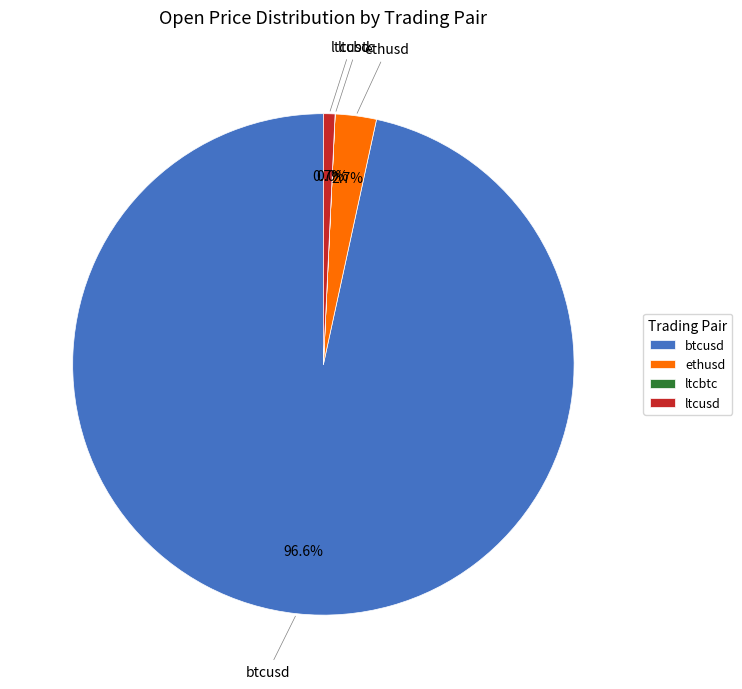

What percentage is NOT represented by ethusd?

97.3%